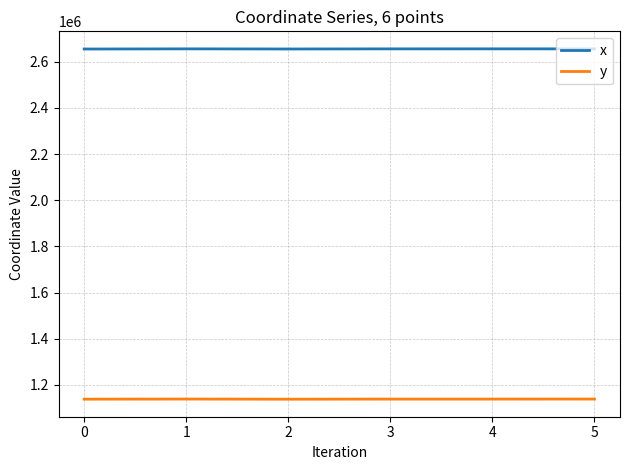

True or false: x and y cross at least once.

False